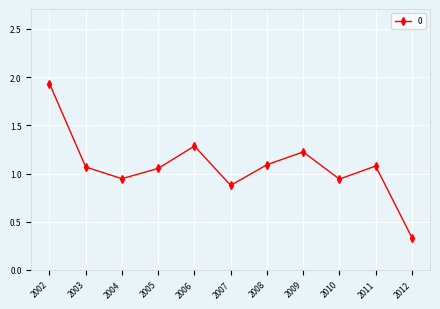

The value at 2004 is 0.5. True or false?

False